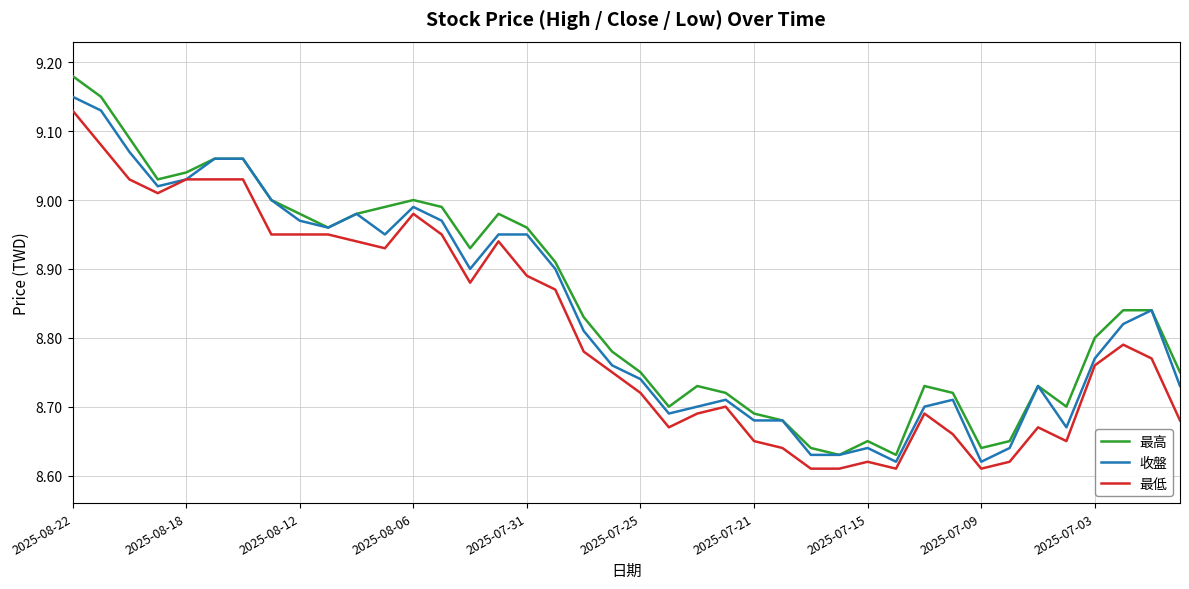

Which series has the largest range (max minus min)?

最高